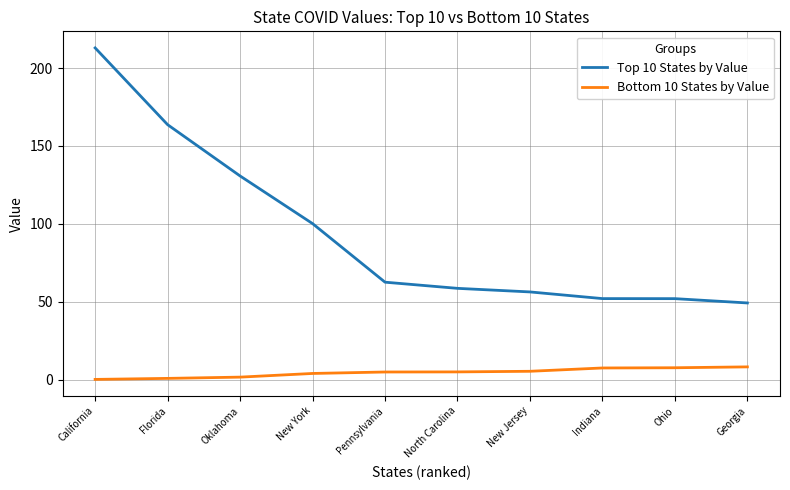

What are all the series names shown in the legend?

Top 10 States by Value, Bottom 10 States by Value